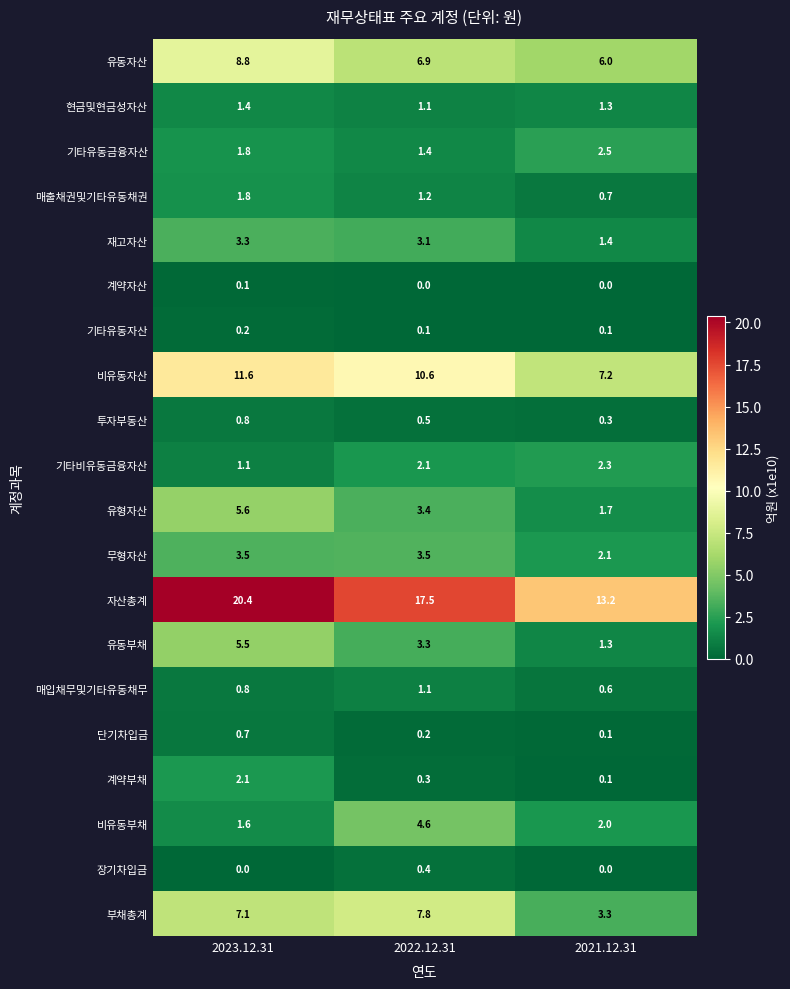

Between 2022.12.31 and 2021.12.31, which series saw the biggest shift?

부채총계